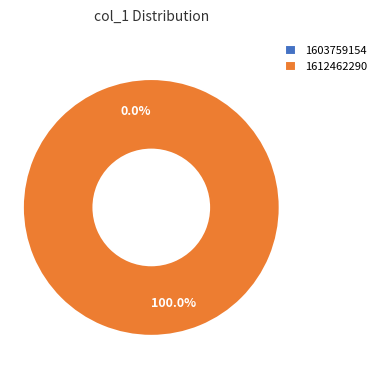

To the nearest percent, what is the combined percentage of 1603759154 and 1612462290?

100%